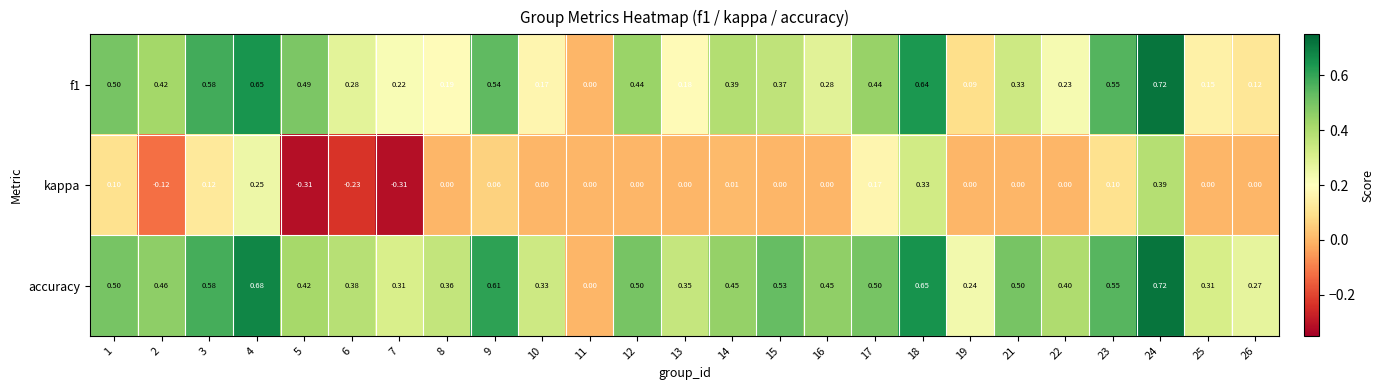

What is the difference between the second highest and minimum values in the accuracy series?

0.7